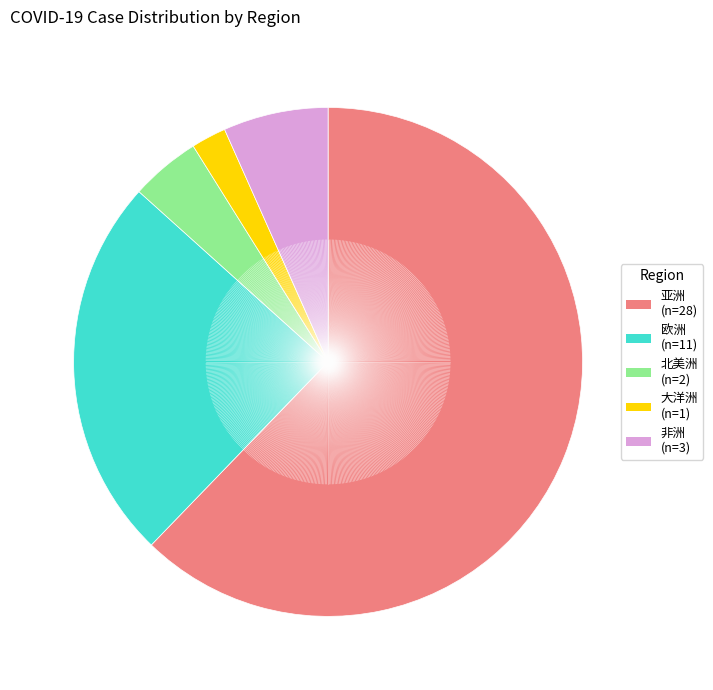

Approximately how many times larger is the value at 大洋洲 compared to 欧洲?

0.1